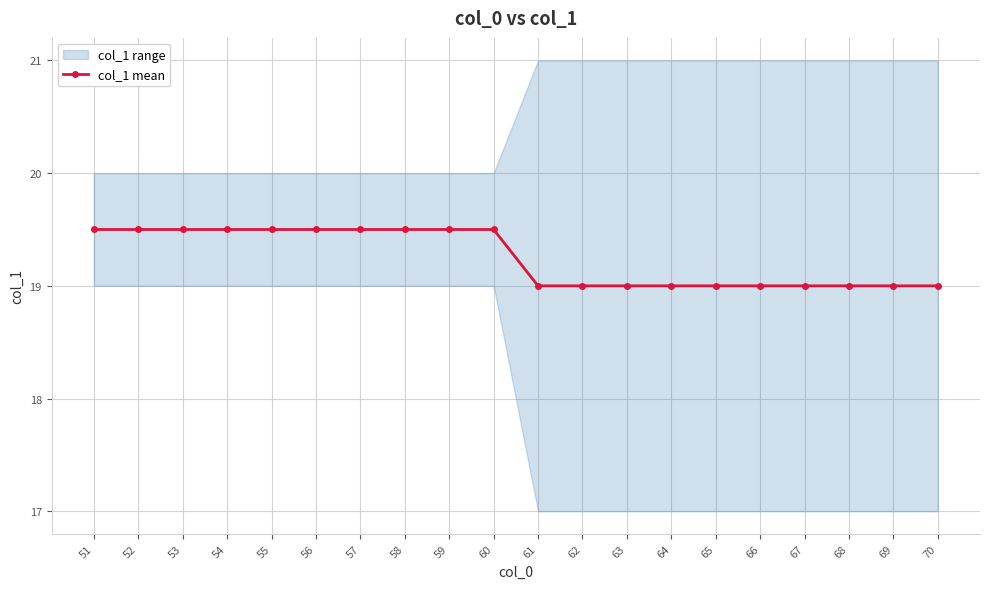

The value at 54 is 9.1. True or false?

False